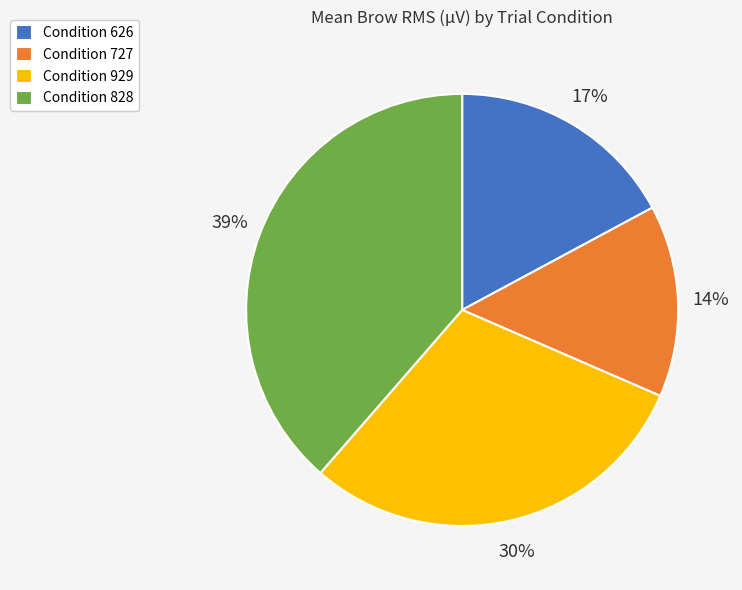

Which has a higher value, Condition 626 or Condition 727?

Condition 626